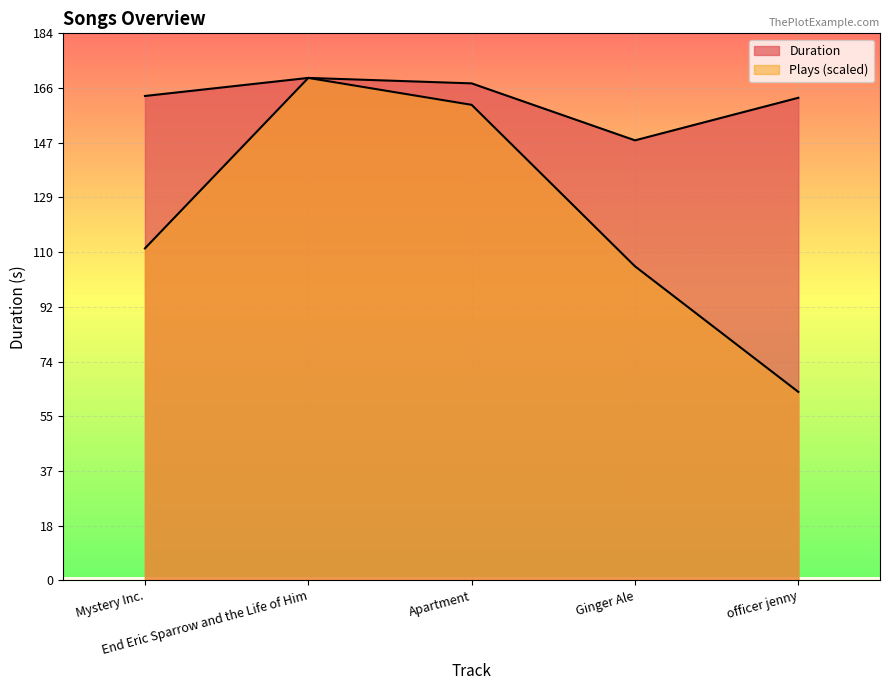

What is the average value of the Plays series?

121.9